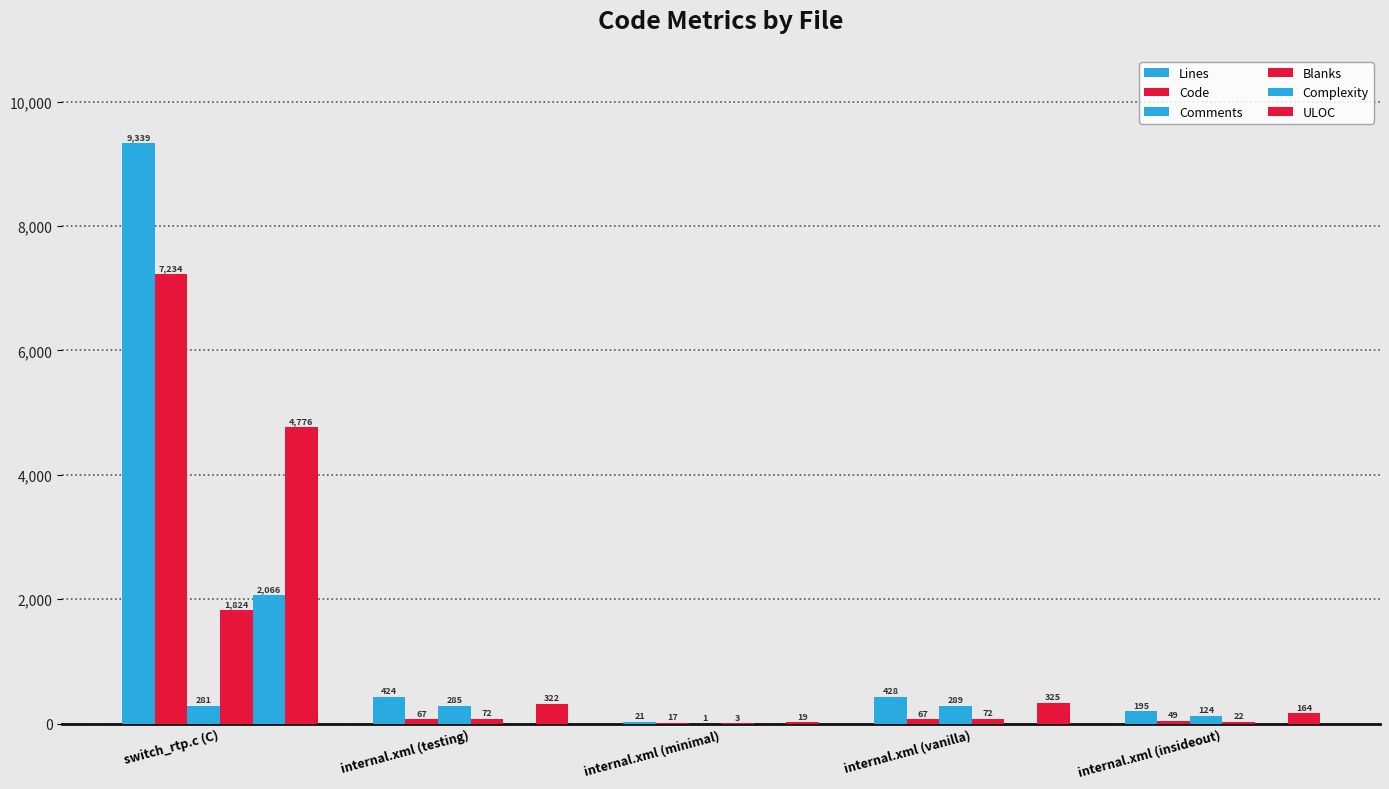

Where is Blanks nearest to the value 913?

internal.xml (testing)